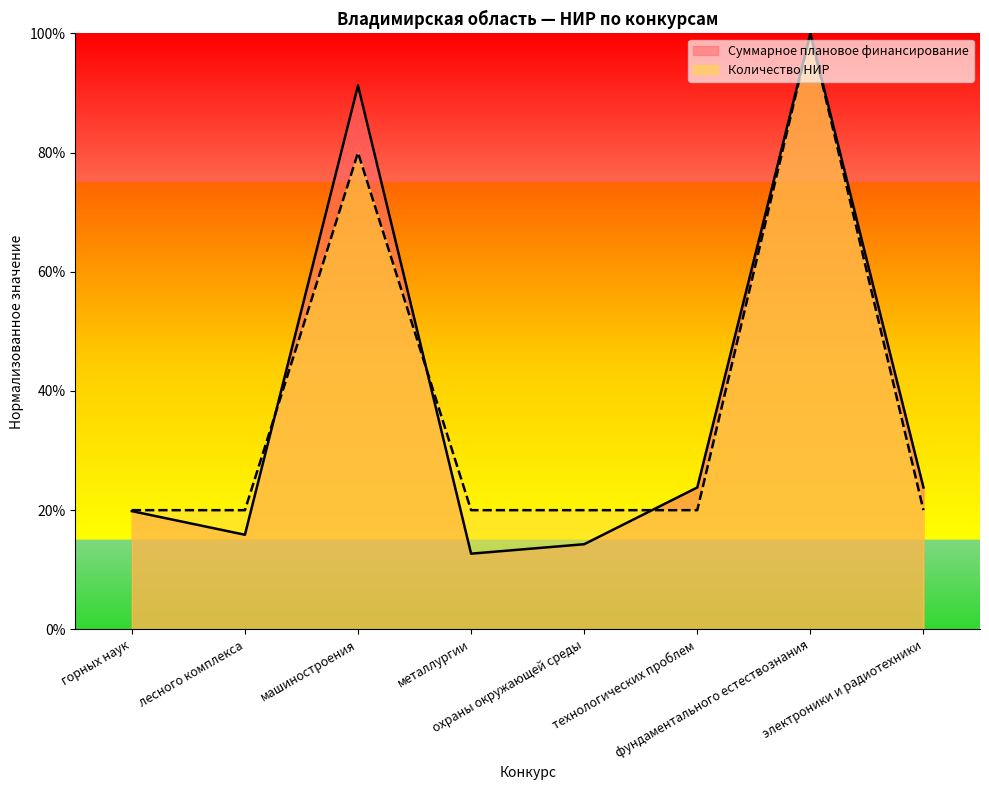

Is it true that Количество НИР equals 0.2 at горных наук?

True